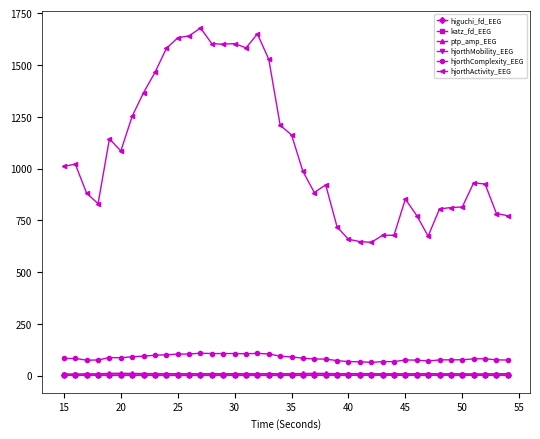

What is the maximum value shown in the chart?

1678.8